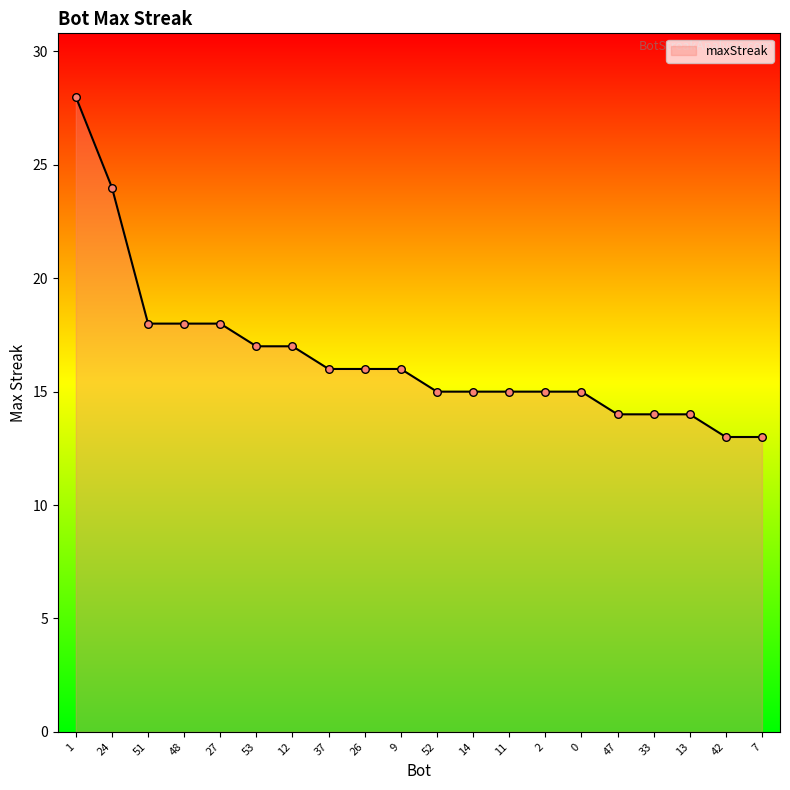

Approximately how many times larger is the value at 53 compared to 52?

1.1